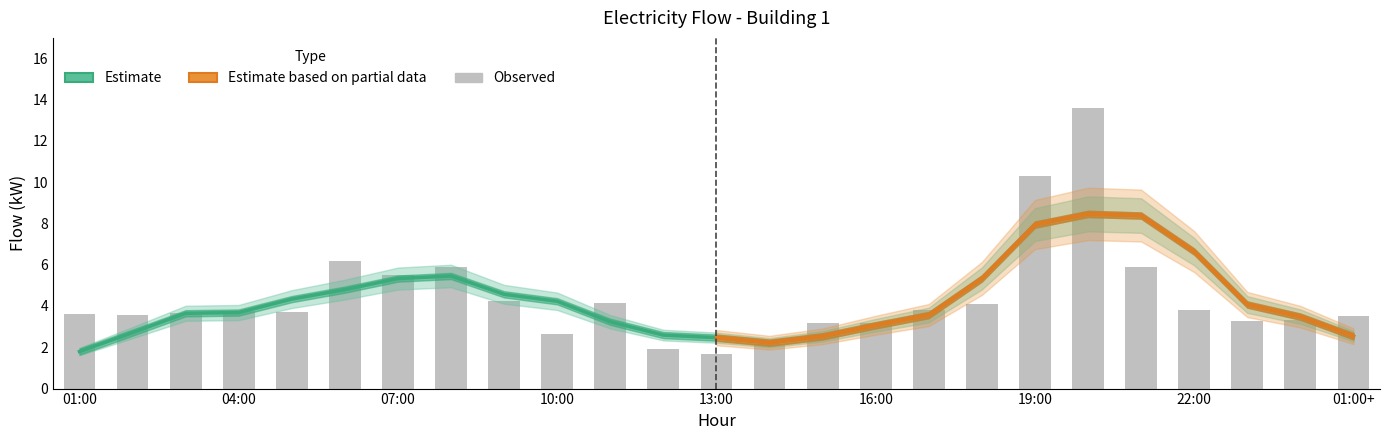

Which has a higher value, 07:00 or 14:00?

07:00